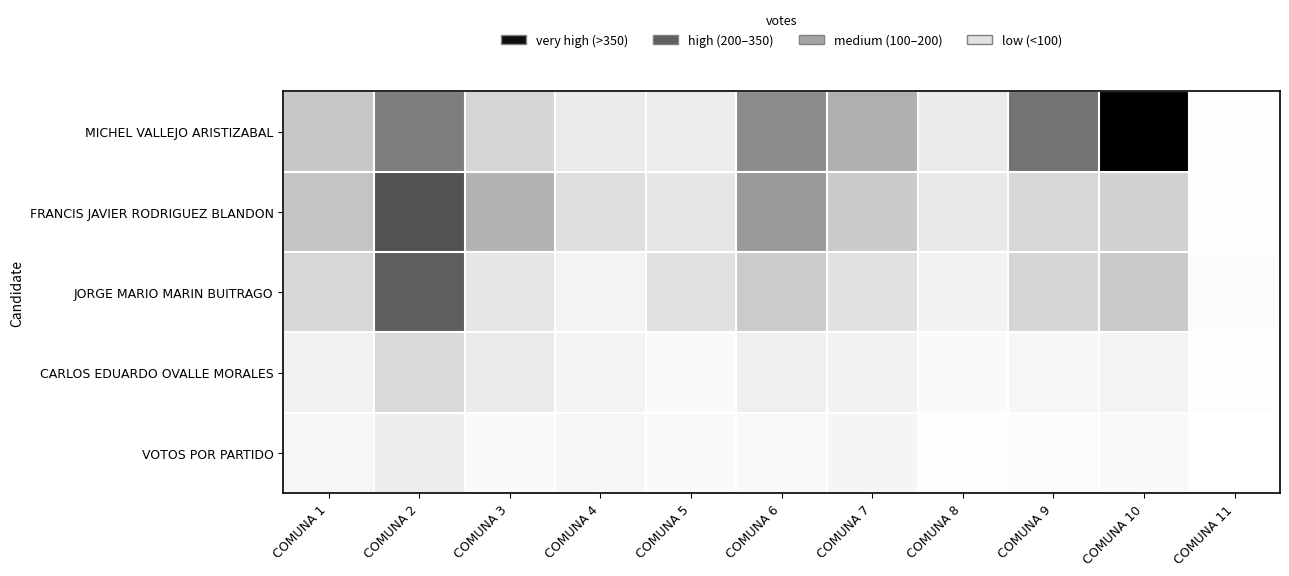

Which series changed the most between COMUNA 3 and COMUNA 7?

MICHEL VALLEJO ARISTIZABAL